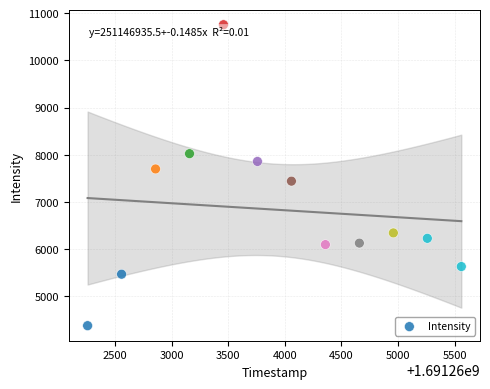

What is the range of Y values (max minus min)?

6379.0